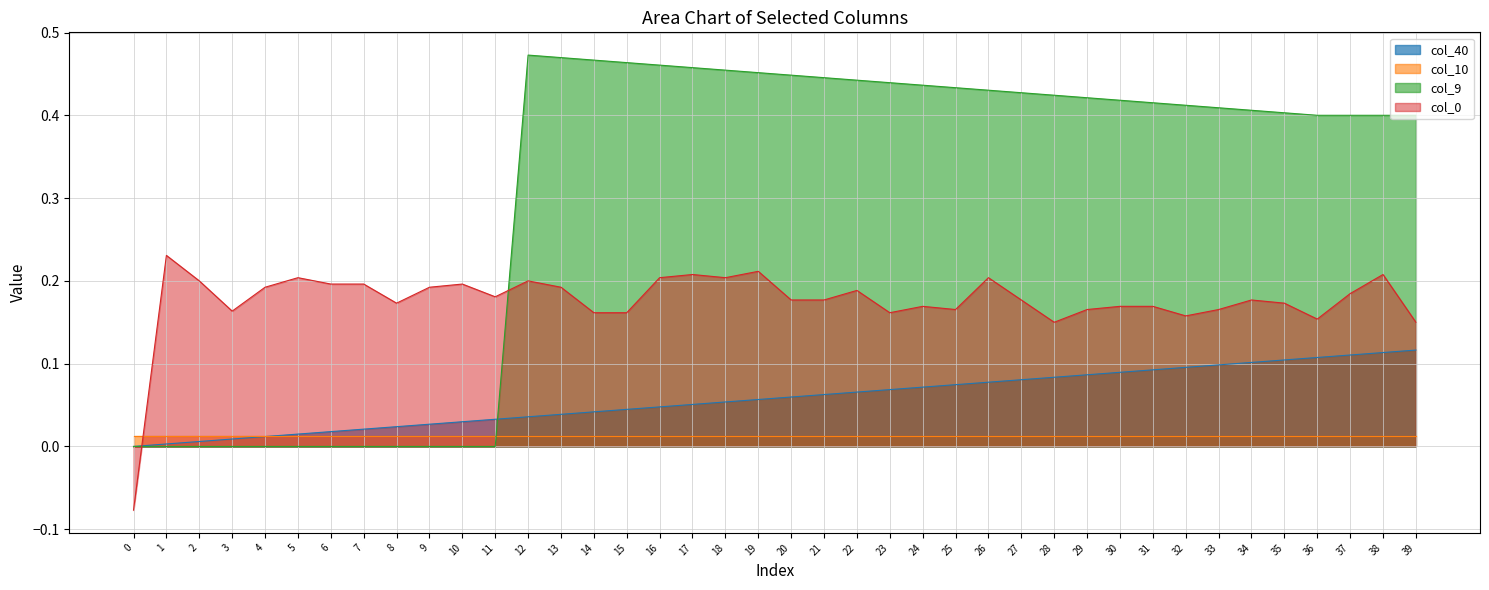

Which series ends up on top after the final intersection of col_9 and col_0?

col_9